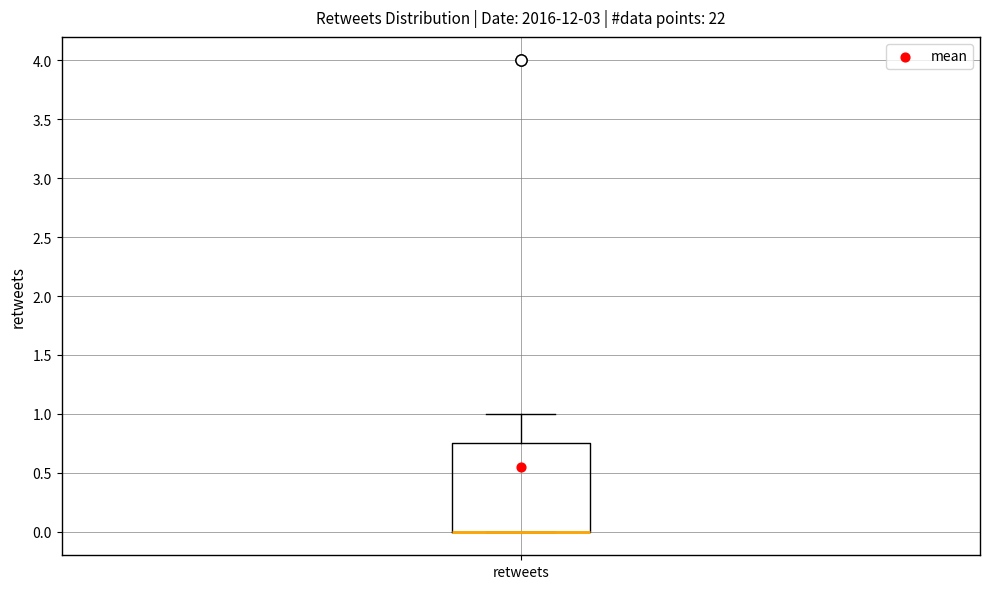

Transcribe this box plot: give where the median line is, the range the box spans, and where the two whiskers end, as read against the y-axis. The values are not printed on the chart, so give them approximately, as read against the axis.

median 0.00 (drawn on the box's lower edge), box 0.00 to 0.75, whiskers 0.00 to 1.00